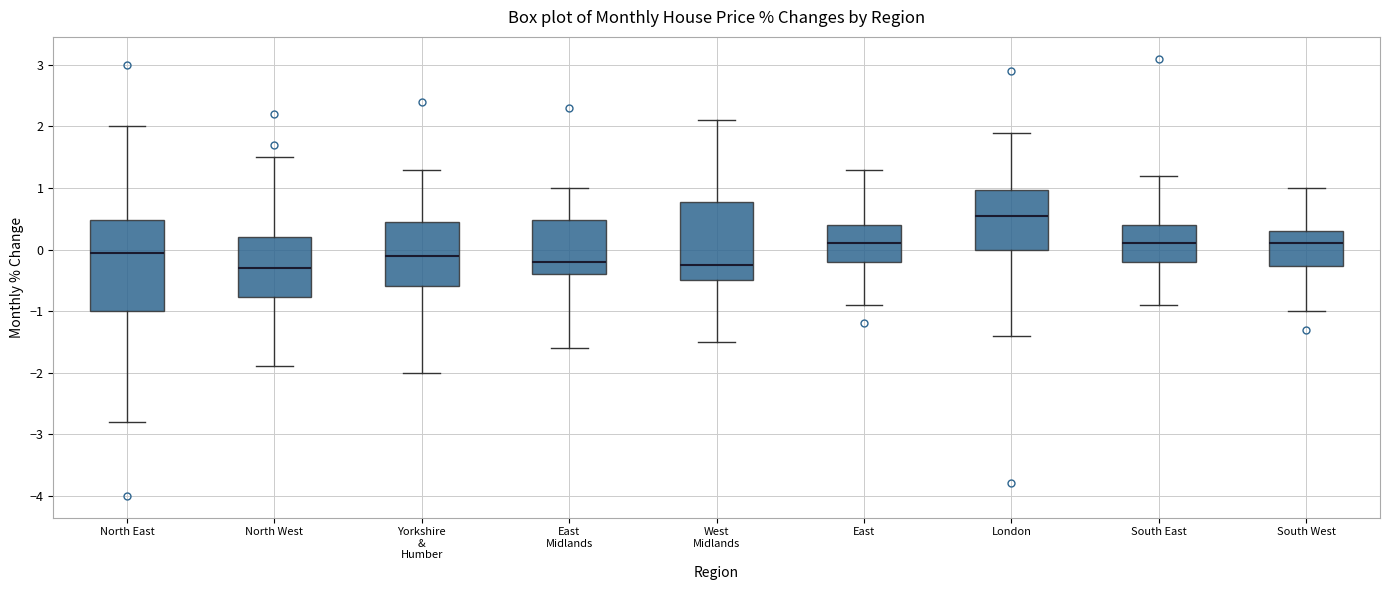

Reading left to right, read every box against the y-axis: the position of its median line, the range the box covers, and the ends of its whiskers. The values are not printed on the chart, so give them approximately, as read against the axis.

North East: median 0.0, box -1.0 to 0.5, whiskers -2.8 to 2.0
North West: median -0.3, box -0.8 to 0.2, whiskers -1.9 to 1.5
Yorkshire & Humber: median -0.1, box -0.6 to 0.5, whiskers -2.0 to 1.3
East Midlands: median -0.2, box -0.4 to 0.5, whiskers -1.6 to 1.0
West Midlands: median -0.2, box -0.5 to 0.8, whiskers -1.5 to 2.1
East: median 0.1, box -0.2 to 0.4, whiskers -0.9 to 1.3
London: median 0.6, box 0.0 to 1.0, whiskers -1.4 to 1.9
South East: median 0.1, box -0.2 to 0.4, whiskers -0.9 to 1.2
South West: median 0.1, box -0.3 to 0.3, whiskers -1.0 to 1.0